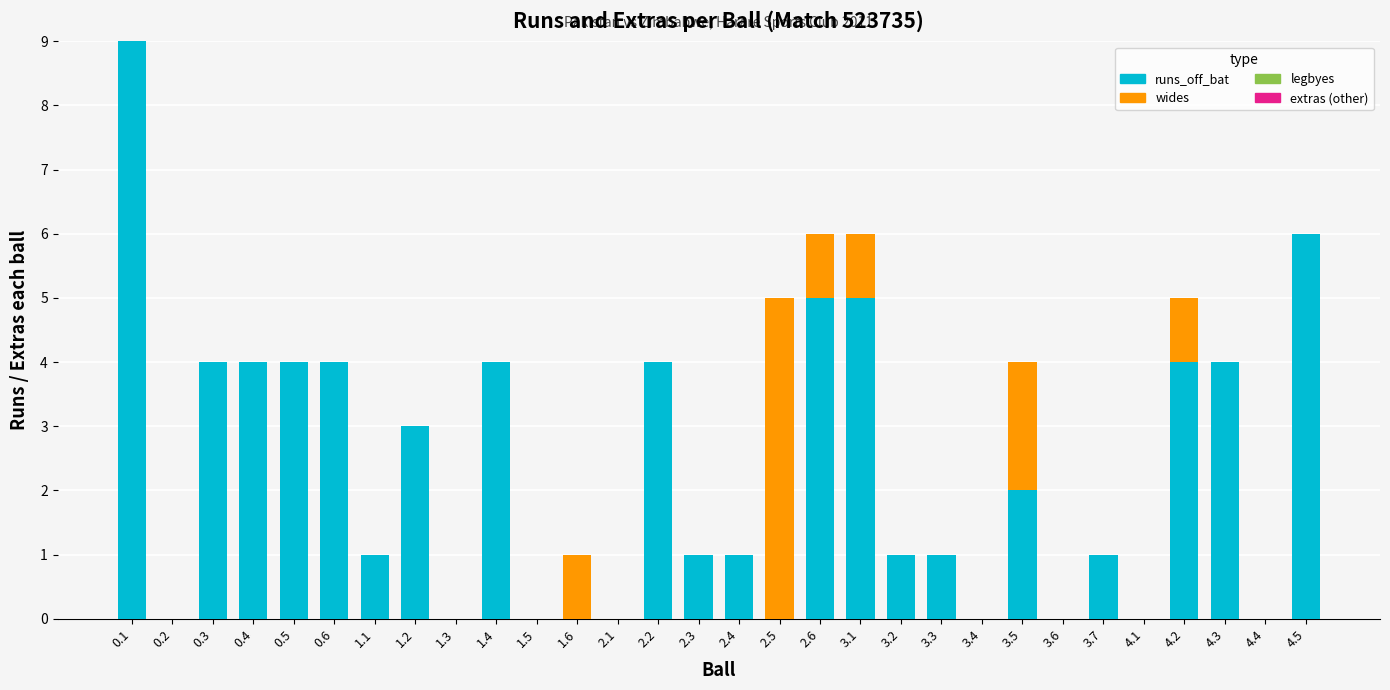

What is the maximum value for runs_off_bat?

9